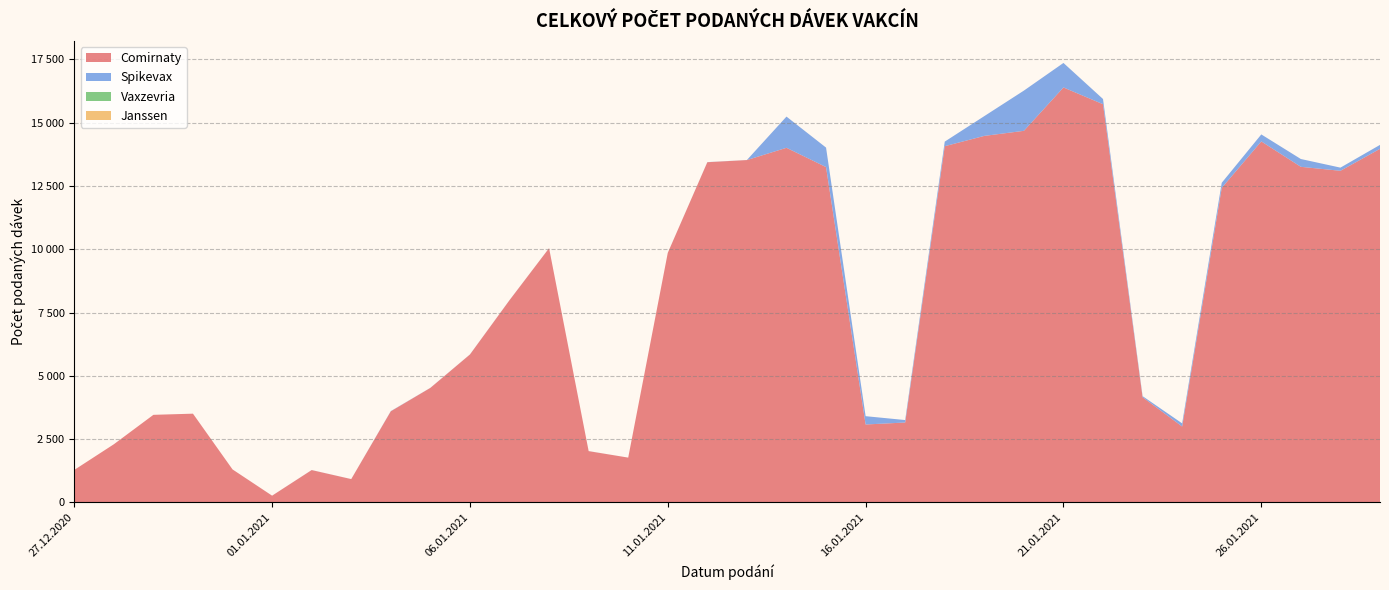

Reading right to left, what are all the values shown in this chart?

Comirnaty: 29.01.2021=13964	28.01.2021=13096	27.01.2021=13253	26.01.2021=14256	25.01.2021=12421	24.01.2021=3000	23.01.2021=4157	22.01.2021=15725	21.01.2021=16386	20.01.2021=14674	19.01.2021=14474	18.01.2021=14067	17.01.2021=3158	16.01.2021=3080	15.01.2021=13243	14.01.2021=14004	13.01.2021=13520	12.01.2021=13435	11.01.2021=9856	10.01.2021=1772	09.01.2021=2028	08.01.2021=10041	07.01.2021=7986	06.01.2021=5843	05.01.2021=4525	04.01.2021=3601	03.01.2021=924	02.01.2021=1280	01.01.2021=269	31.12.2020=1306	30.12.2020=3507	29.12.2020=3461	28.12.2020=2299	27.12.2020=1285
Spikevax: 29.01.2021=155	28.01.2021=125	27.01.2021=308	26.01.2021=276	25.01.2021=201	24.01.2021=124	23.01.2021=42	22.01.2021=205	21.01.2021=968	20.01.2021=1588	19.01.2021=781	18.01.2021=181	17.01.2021=97	16.01.2021=328	15.01.2021=769	14.01.2021=1232	13.01.2021=2	12.01.2021=4	11.01.2021=1	10.01.2021=0	09.01.2021=2	08.01.2021=1	07.01.2021=3	06.01.2021=3	05.01.2021=3	04.01.2021=8	03.01.2021=1	02.01.2021=2	01.01.2021=1	31.12.2020=0	30.12.2020=0	29.12.2020=0	28.12.2020=0	27.12.2020=0
Vaxzevria: 29.01.2021=0	28.01.2021=0	27.01.2021=0	26.01.2021=0	25.01.2021=0	24.01.2021=0	23.01.2021=0	22.01.2021=0	21.01.2021=0	20.01.2021=0	19.01.2021=0	18.01.2021=0	17.01.2021=0	16.01.2021=0	15.01.2021=0	14.01.2021=0	13.01.2021=0	12.01.2021=0	11.01.2021=0	10.01.2021=0	09.01.2021=0	08.01.2021=0	07.01.2021=0	06.01.2021=0	05.01.2021=0	04.01.2021=0	03.01.2021=0	02.01.2021=0	01.01.2021=0	31.12.2020=0	30.12.2020=0	29.12.2020=0	28.12.2020=0	27.12.2020=0
Janssen: 29.01.2021=0	28.01.2021=0	27.01.2021=0	26.01.2021=0	25.01.2021=0	24.01.2021=0	23.01.2021=0	22.01.2021=0	21.01.2021=0	20.01.2021=0	19.01.2021=0	18.01.2021=0	17.01.2021=0	16.01.2021=0	15.01.2021=0	14.01.2021=0	13.01.2021=0	12.01.2021=0	11.01.2021=0	10.01.2021=0	09.01.2021=0	08.01.2021=0	07.01.2021=0	06.01.2021=0	05.01.2021=0	04.01.2021=0	03.01.2021=0	02.01.2021=0	01.01.2021=0	31.12.2020=0	30.12.2020=0	29.12.2020=0	28.12.2020=0	27.12.2020=0